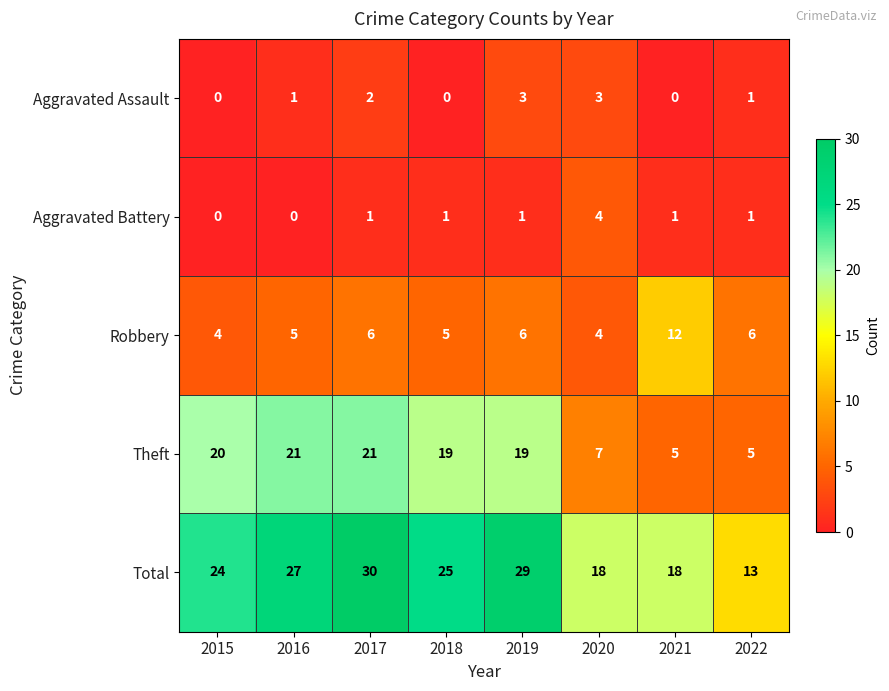

What is the spread (max minus min) of values at 2017?

29